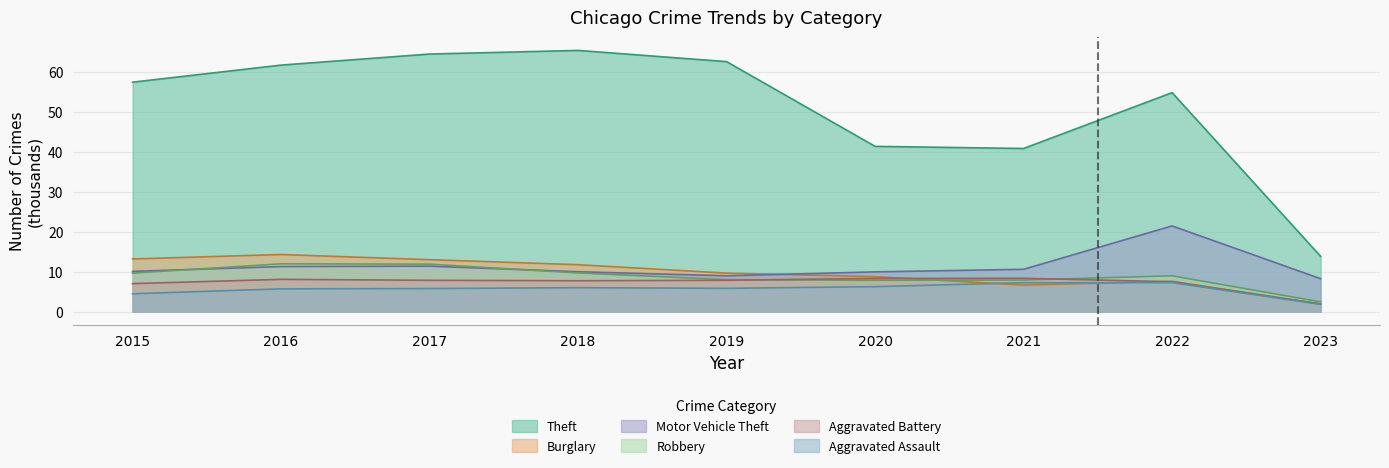

Where does the Aggravated Battery series first go above 7?

2015